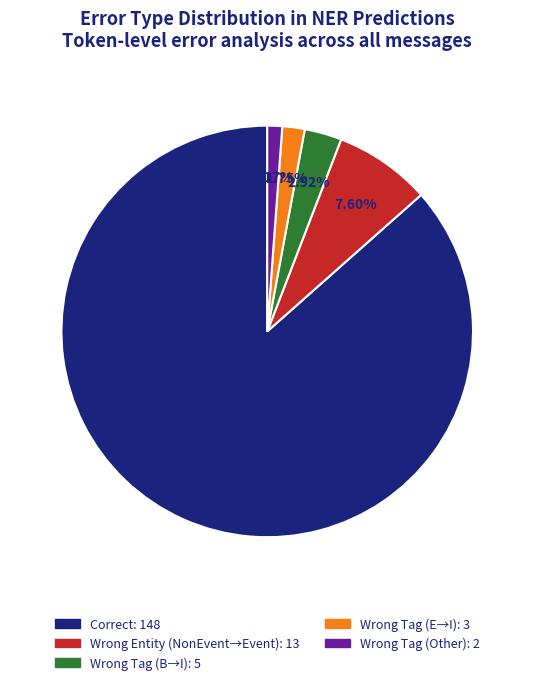

Is there any slice that represents more than half of the pie?

Yes